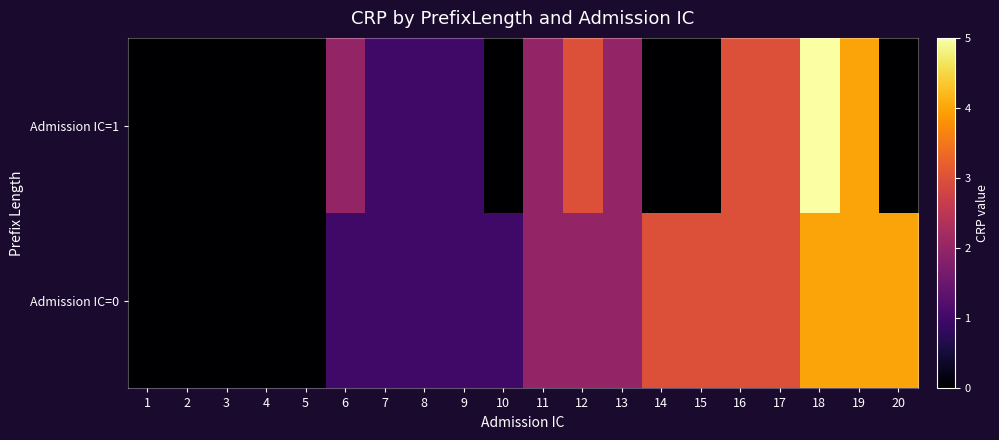

Which series has the widest spread of values?

Admission IC=1